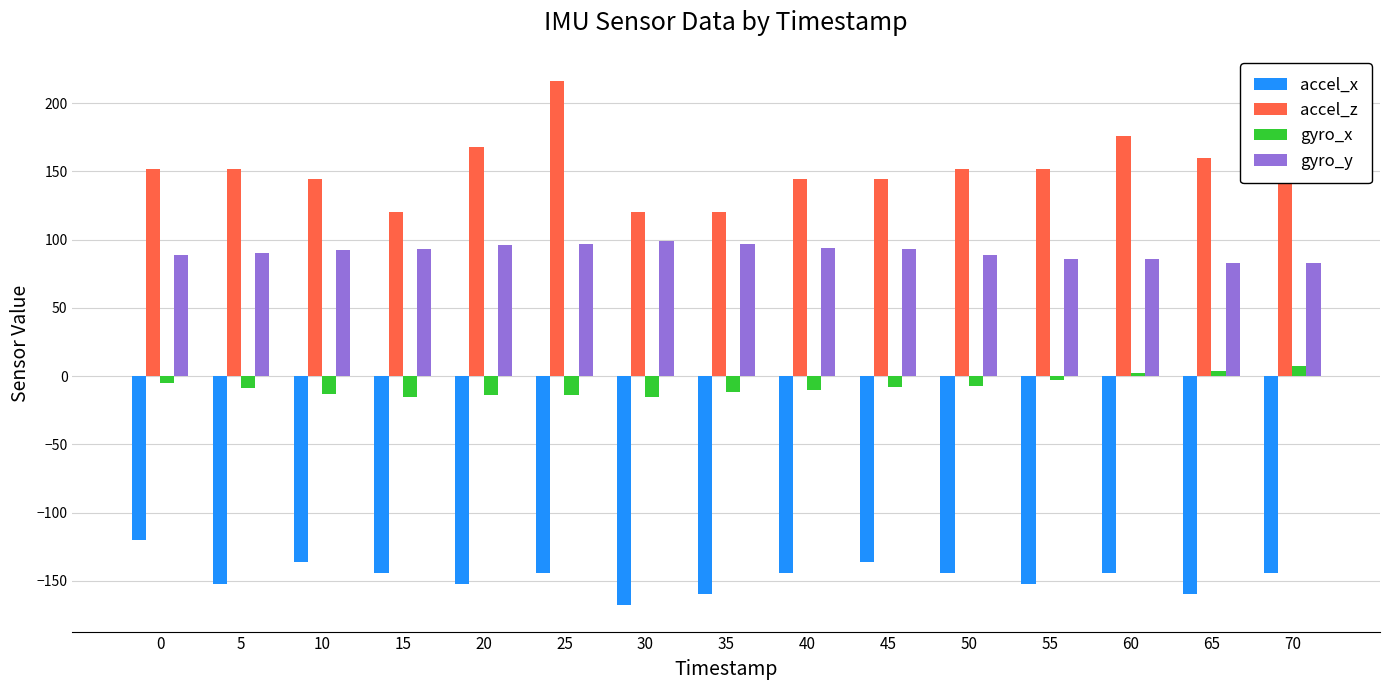

How many groups of bars are there?

15